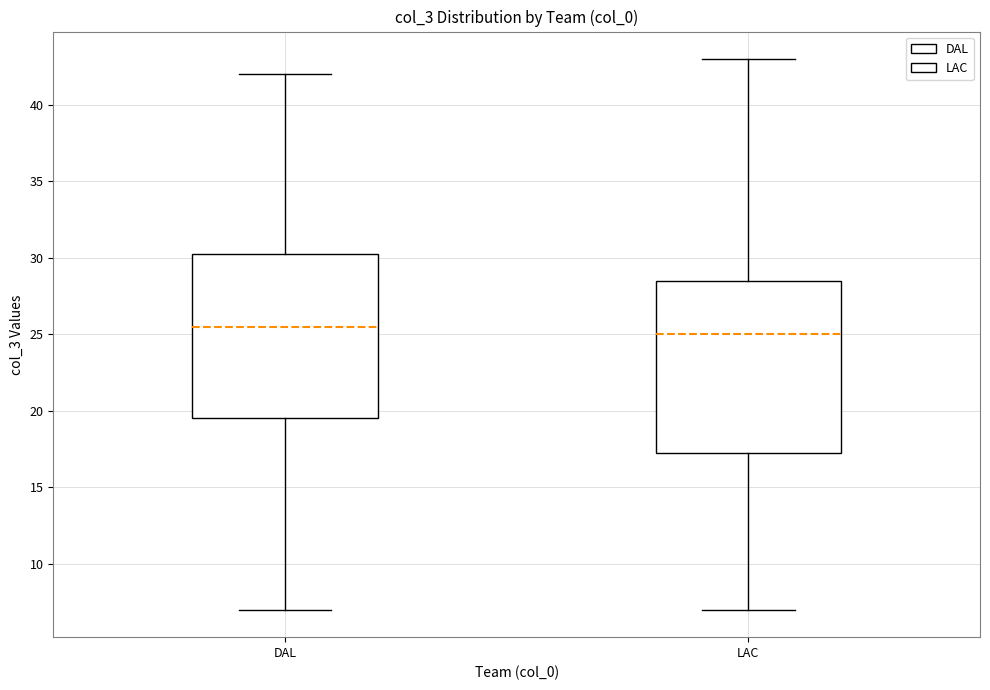

Which box has the lowest median line?

LAC